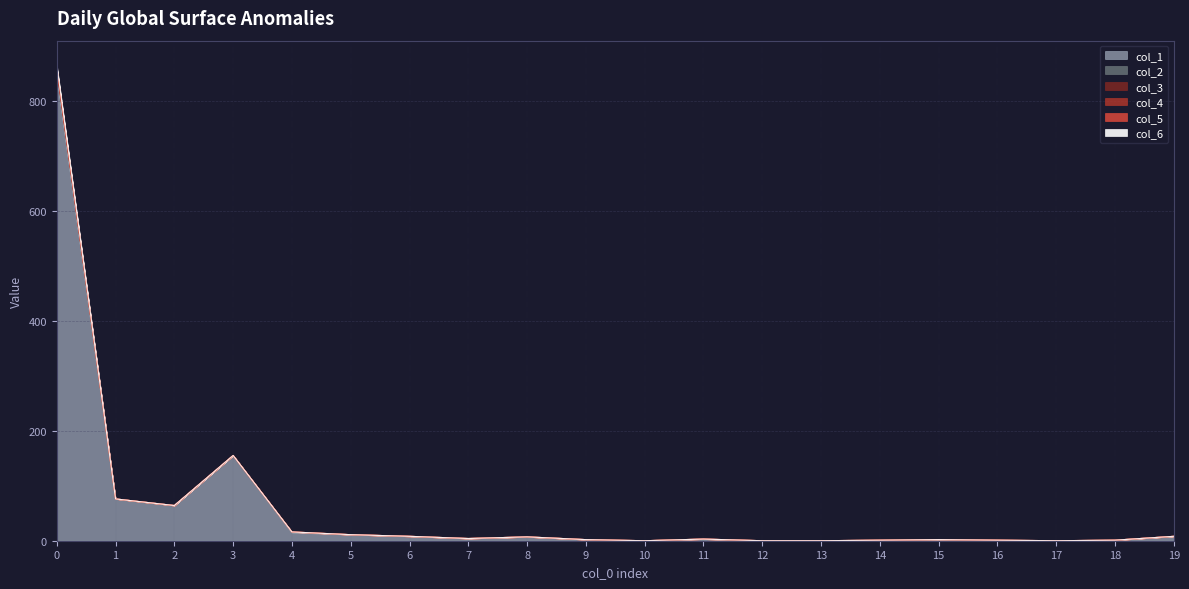

At which label does col_1 reach its minimum?

10